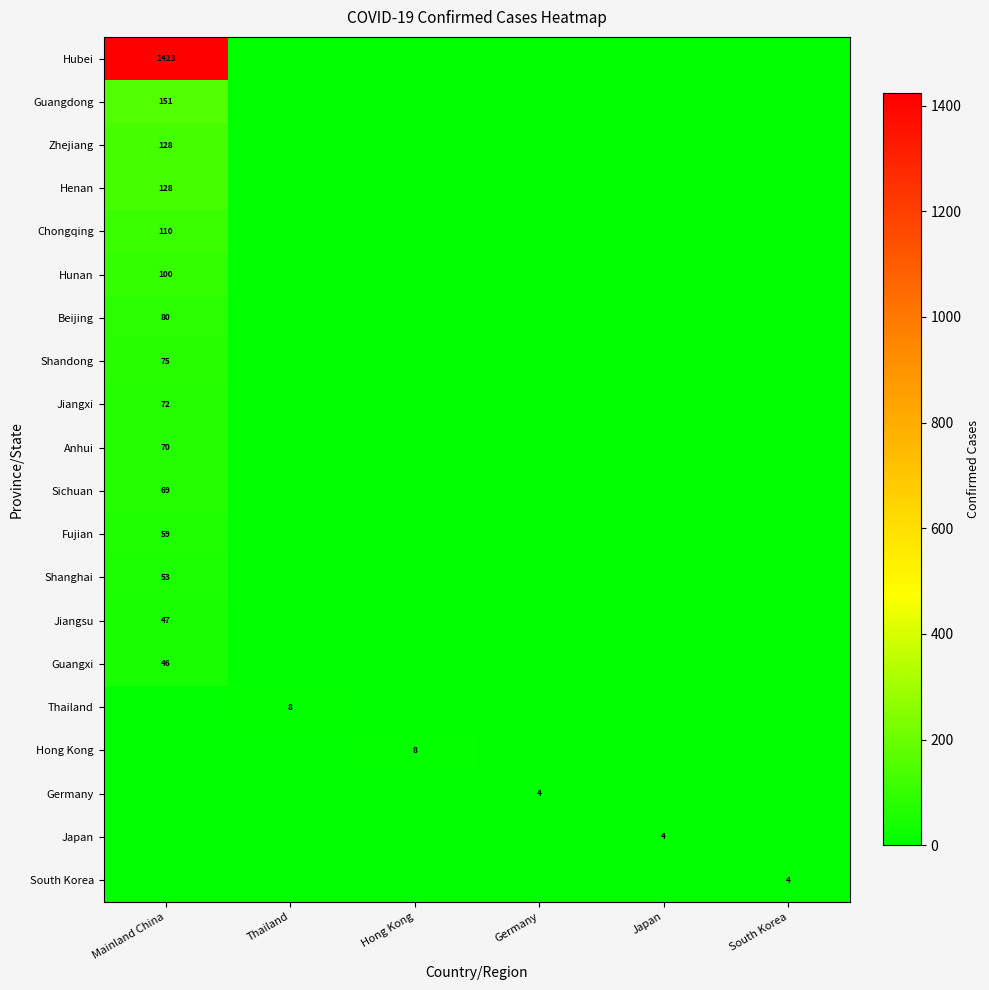

True or false: Beijing has a value of 122 at Mainland China.

False